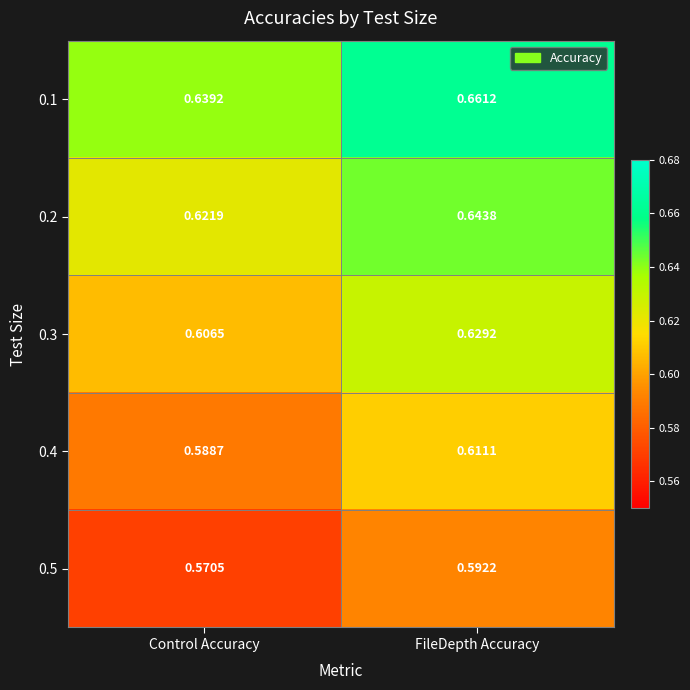

At which category is the sum across all series the highest?

FileDepth Accuracy